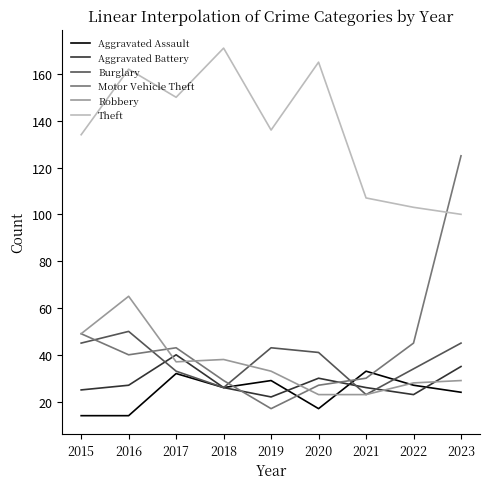

List the series in order of their peak value, lowest first.

Aggravated Assault, Aggravated Battery, Burglary, Robbery, Motor Vehicle Theft, Theft